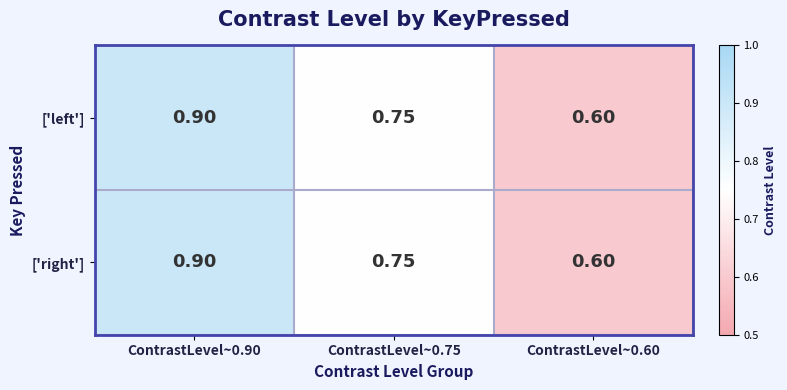

Is the value of ['left'] at ContrastLevel~0.75 greater than the value of ['right'] at ContrastLevel~0.90?

No